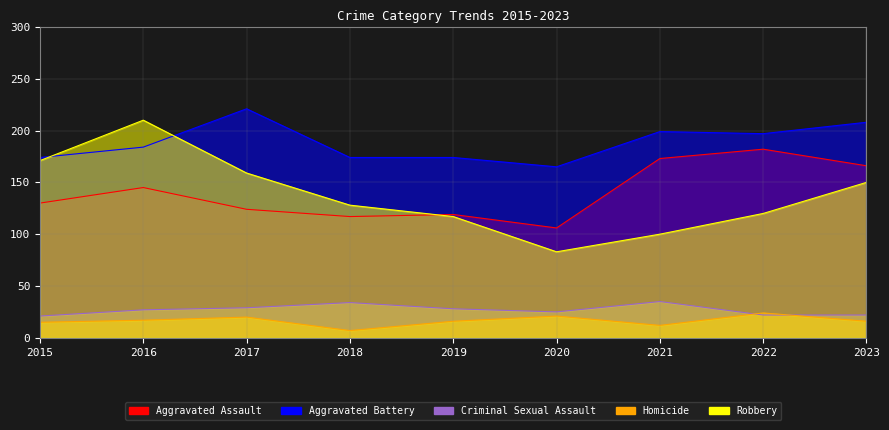

What are all the series names shown in the legend?

Aggravated Assault, Aggravated Battery, Criminal Sexual Assault, Homicide, Robbery